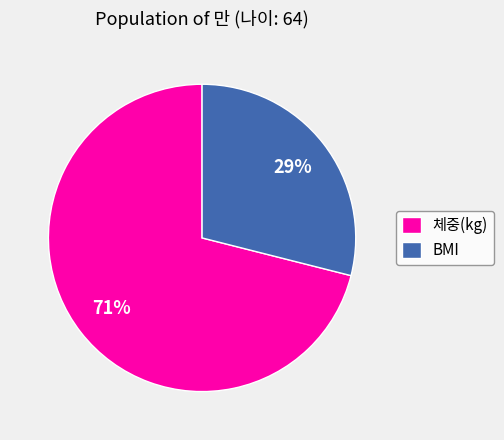

Which category has the biggest portion of the pie?

체중(kg)